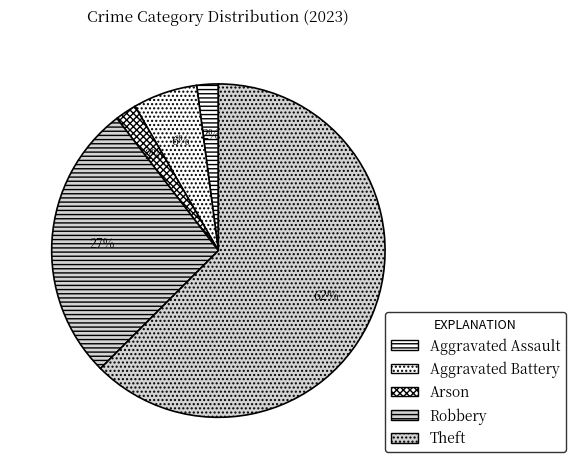

What is the majority slice?

Theft